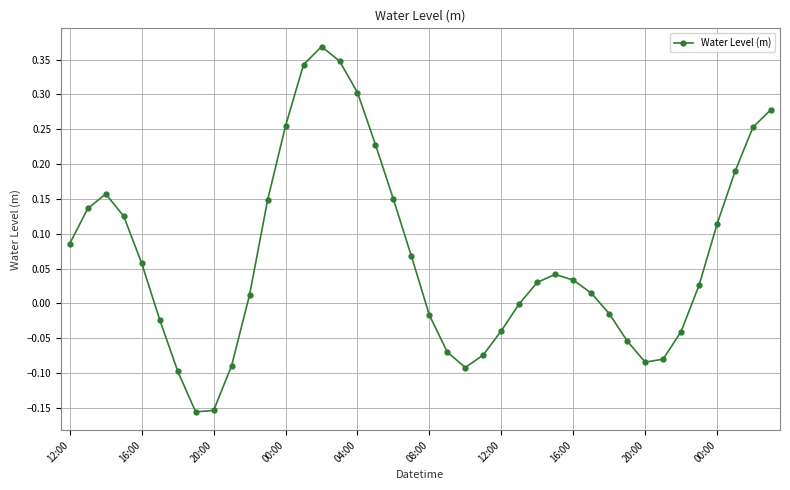

True or false: the data has more than 2 interior local peaks.

True